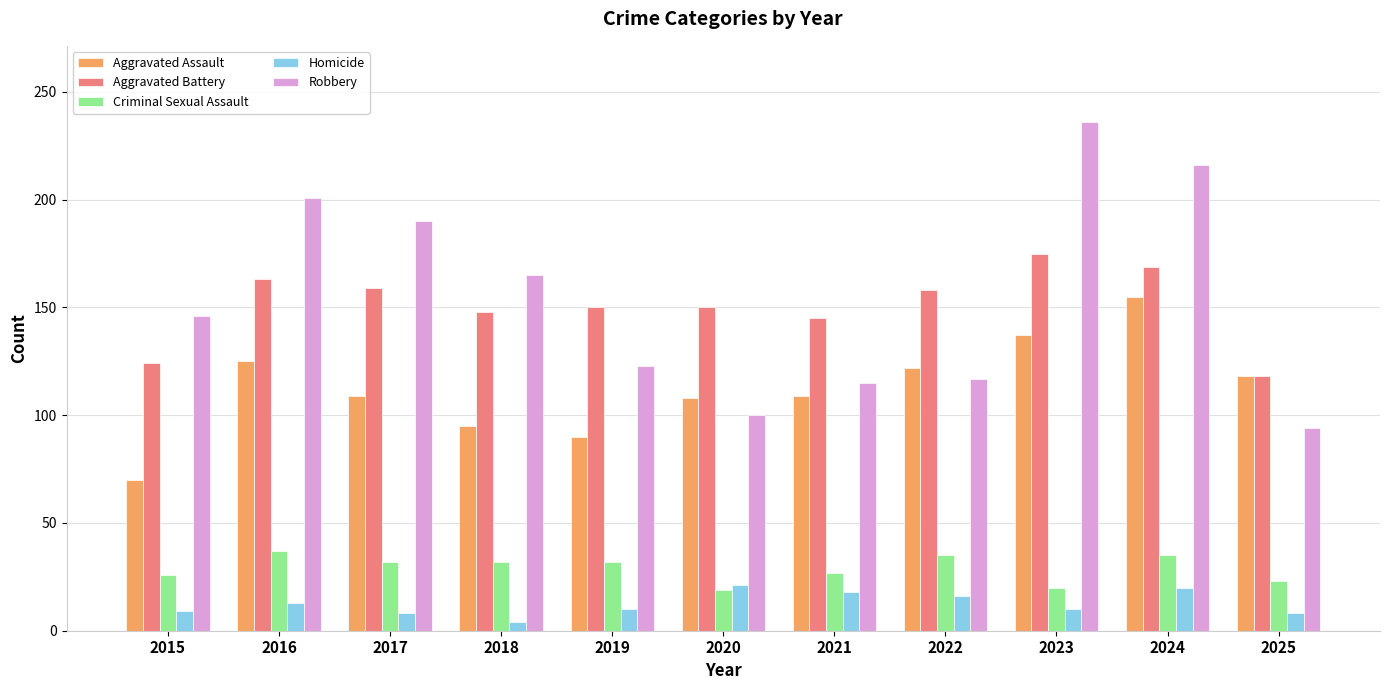

Is it true that Aggravated Battery equals 175 at 2023?

True